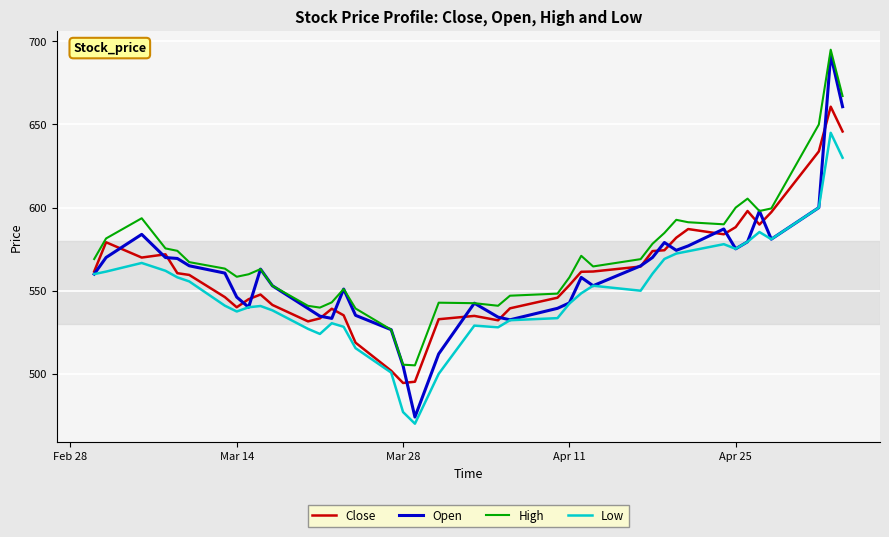

What is the greatest value displayed?

695.0